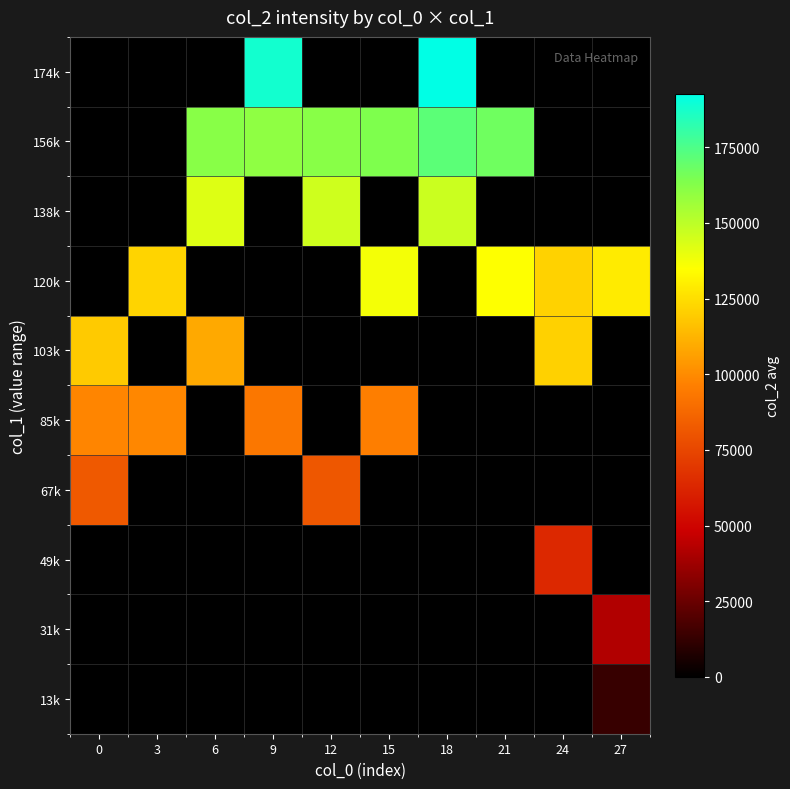

Count the number of categories in the chart.

10